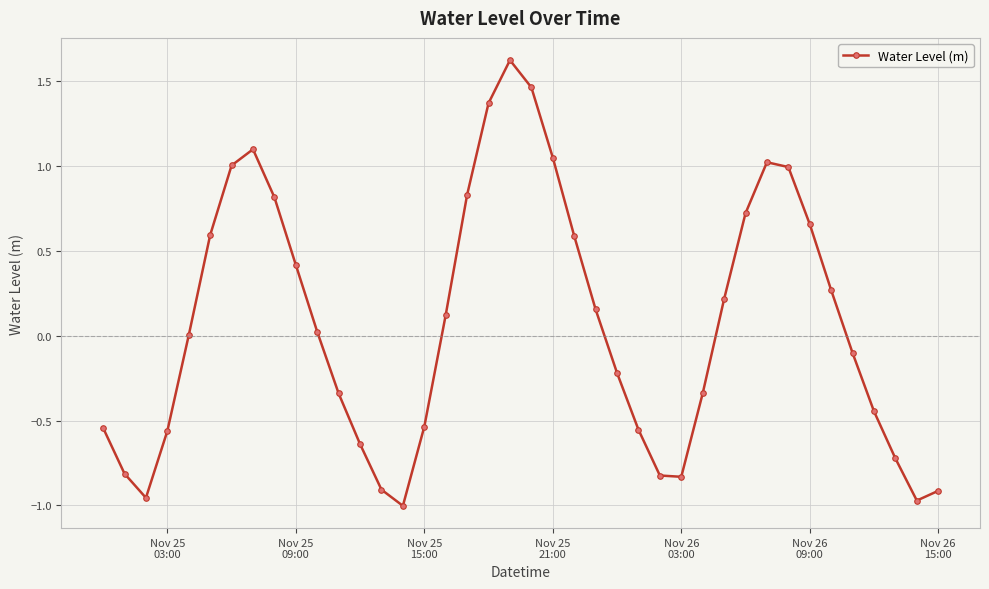

What is the sum of all values?

2.8